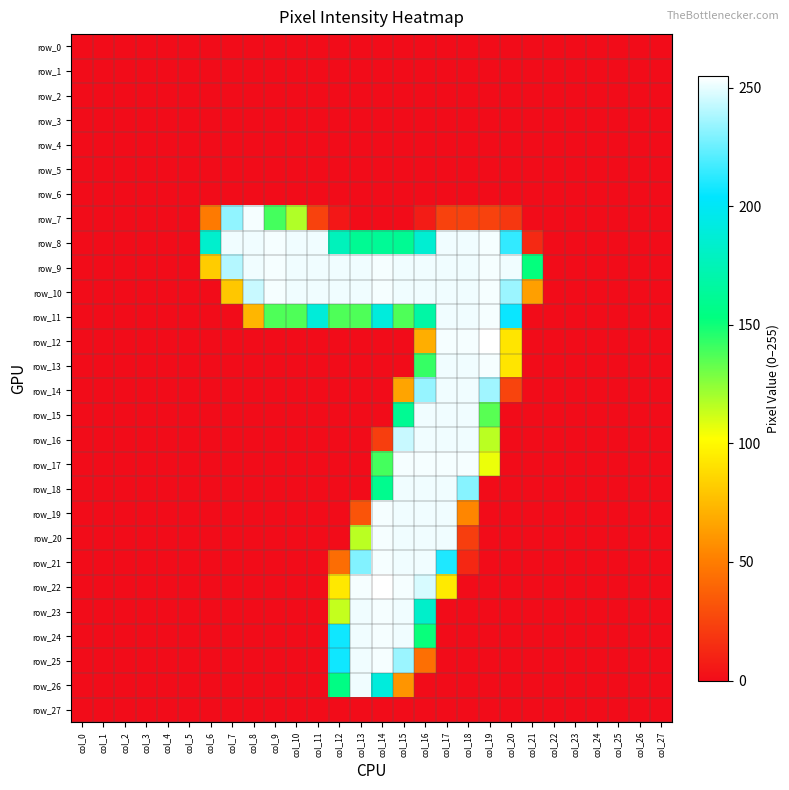

How many data points does each series have?

28